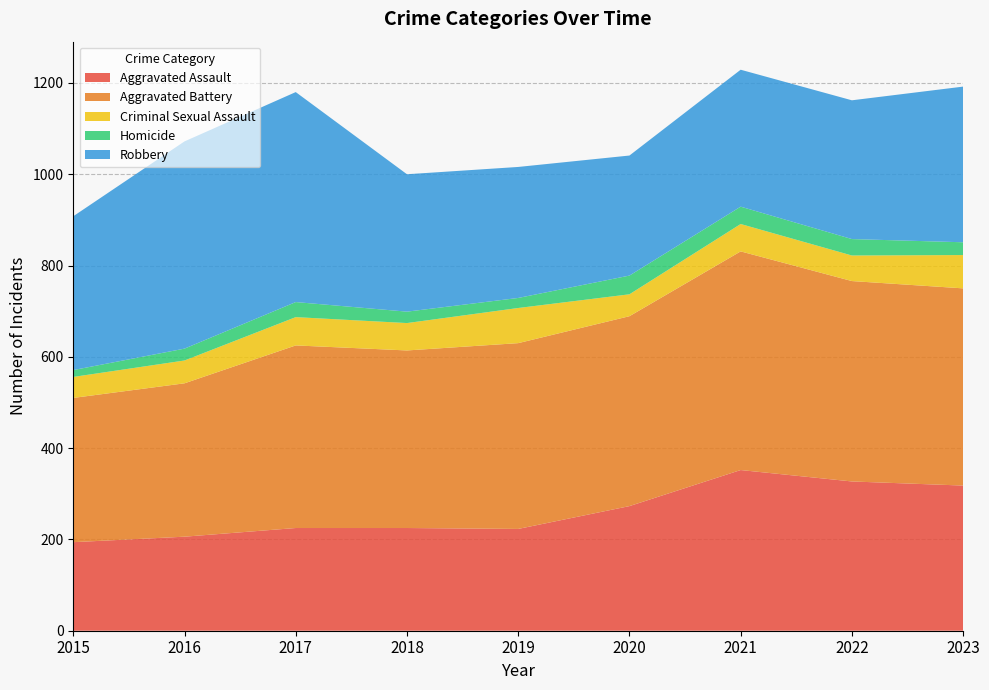

Reading right to left, list all the values displayed in this chart.

Aggravated Assault: 318	327	352	273	223	225	225	206	194
Aggravated Battery: 432	439	479	416	407	389	400	336	316
Criminal Sexual Assault: 73	56	60	48	77	60	62	50	46
Homicide: 28	36	38	41	22	25	33	26	15
Robbery: 341	304	300	263	287	301	460	454	337